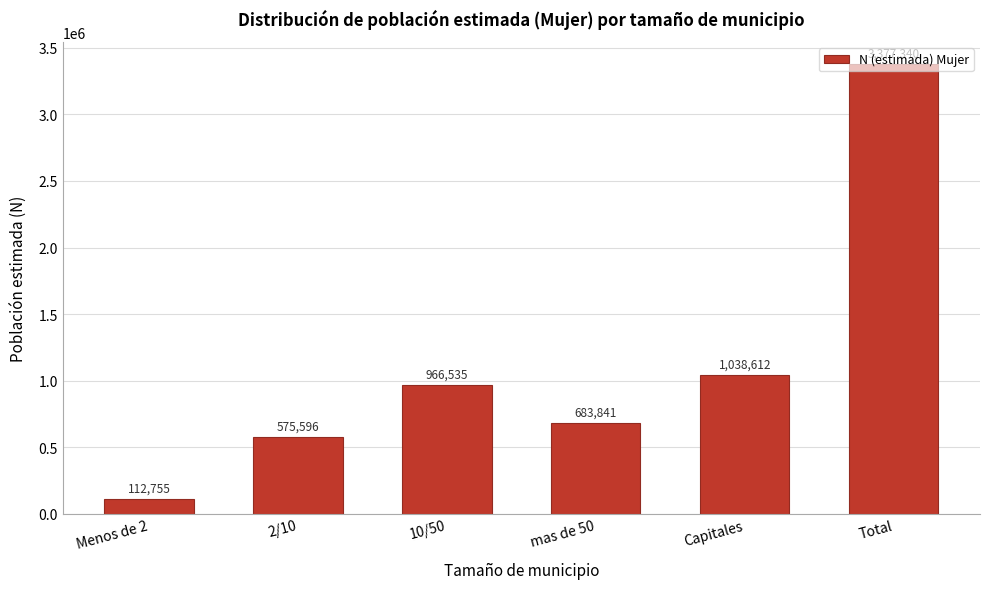

Which has a higher value, Capitales or Total?

Total